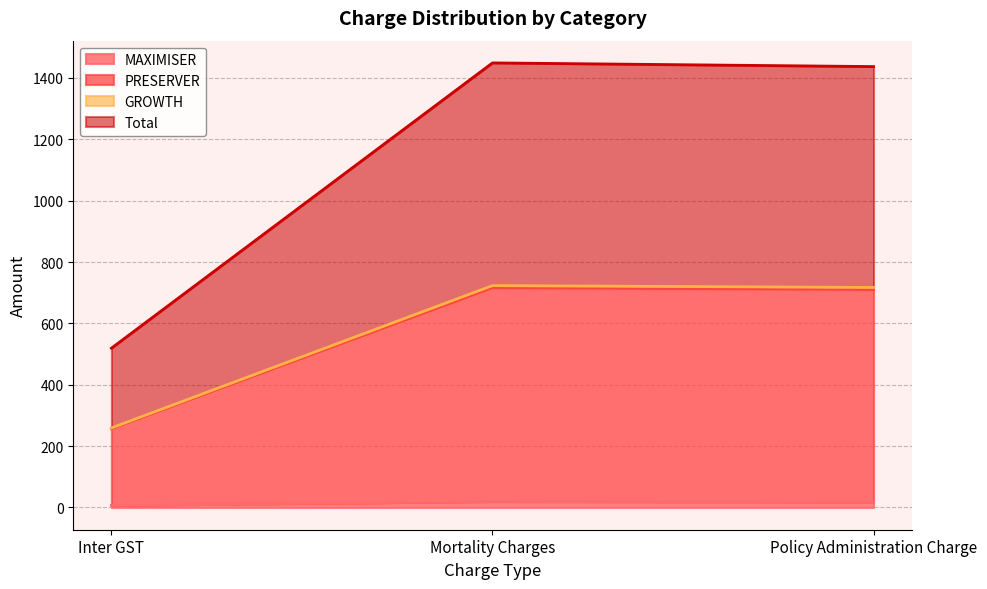

Between Inter GST and Mortality Charges, which series saw the biggest shift?

PRESERVER